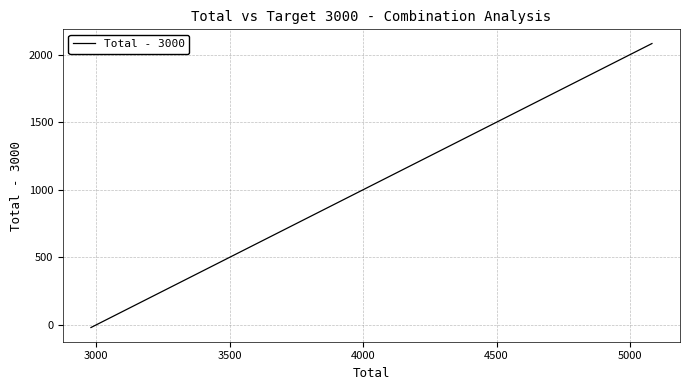

Is this an area chart (filled region under the line)?

No